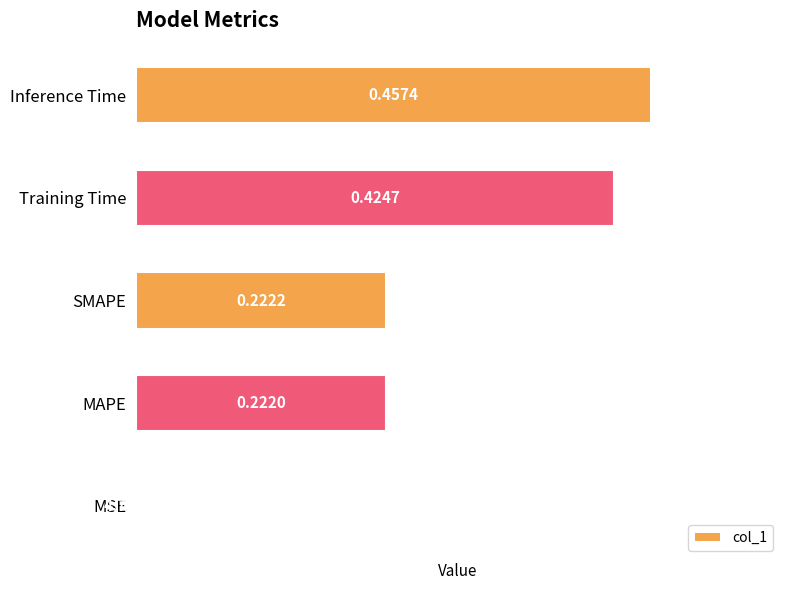

What is the sum of the values at MAPE and Training Time?

0.6